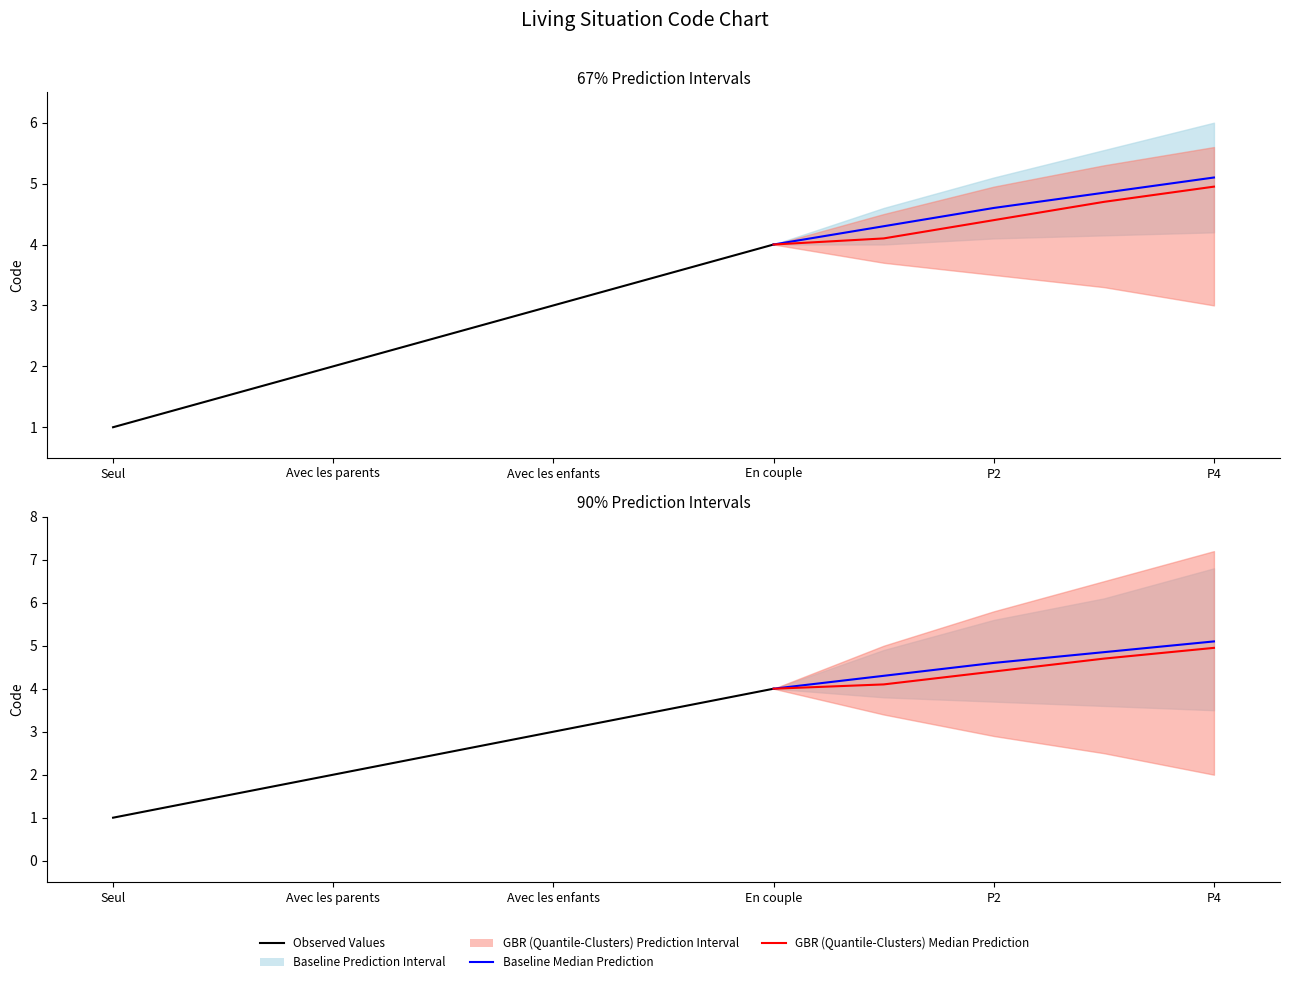

Reading left to right, list all the values displayed in this chart.

Seul=1	Avec les parents=2	Avec les enfants=3	En couple=4